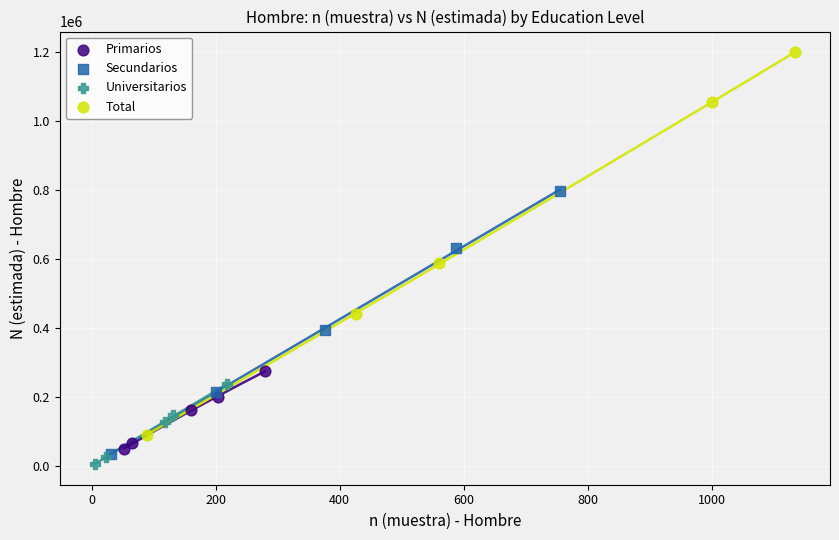

Which series has the largest Y range (max minus min)?

Total